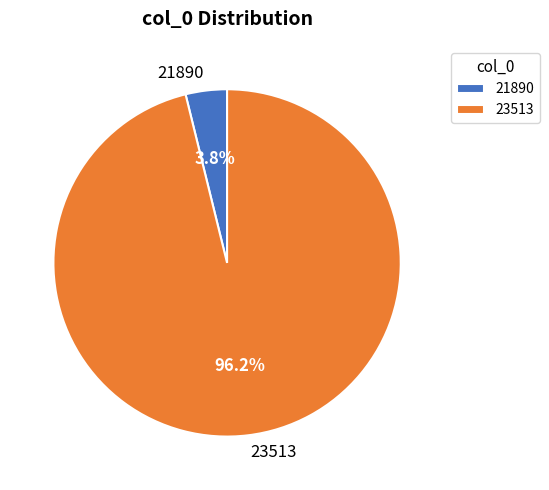

True or false: 23513 accounts for 83% of the total.

False